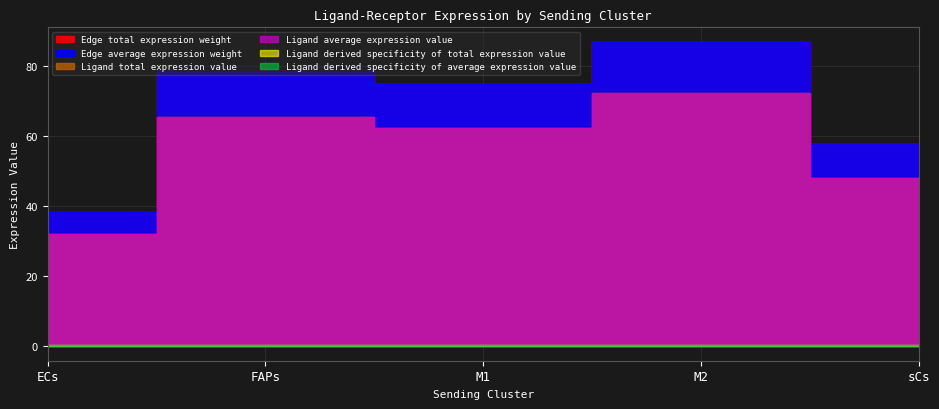

How many lines are shown in the chart?

6